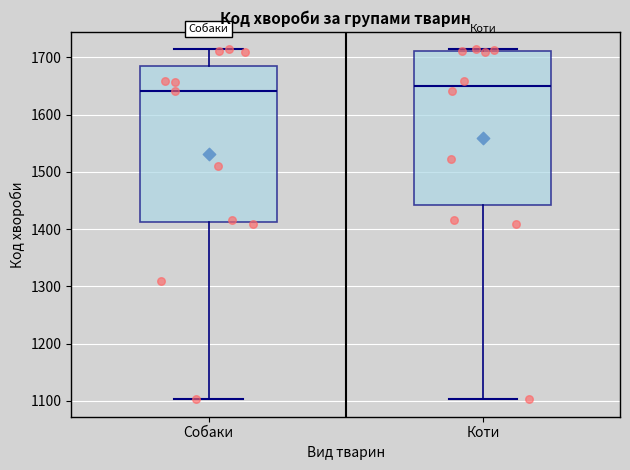

Where does the median line of the box for Собаки sit on the y-axis? The values are not printed on the chart, so give them approximately, as read against the axis.

1640